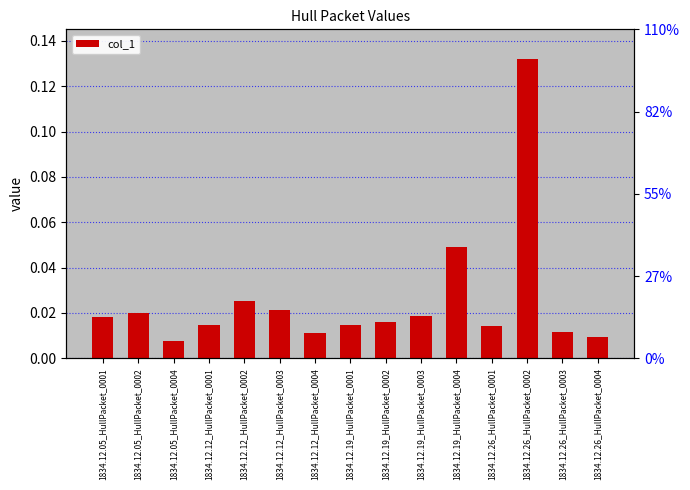

Reading left to right, extract all data points from this chart.

0.0	0.0	0.0	0.0	0.0	0.0	0.0	0.0	0.0	0.0	0.0	0.0	0.1	0.0	0.0